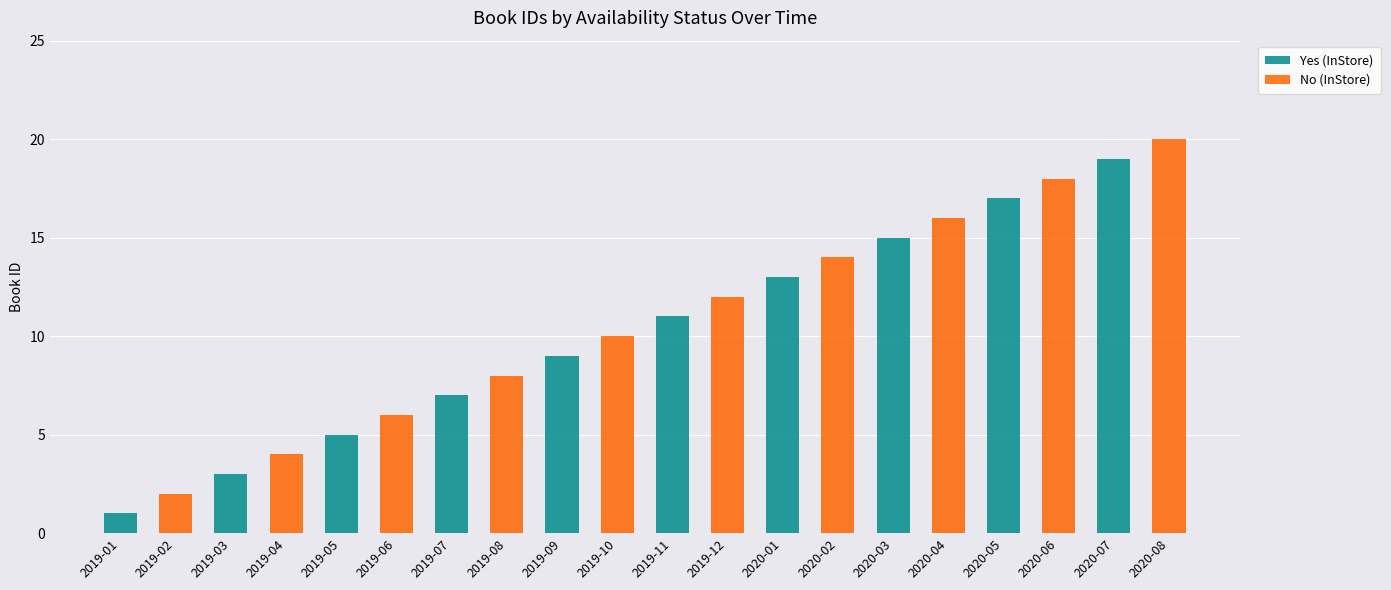

Which category has the highest value in the Yes (InStore) series?

2020-07